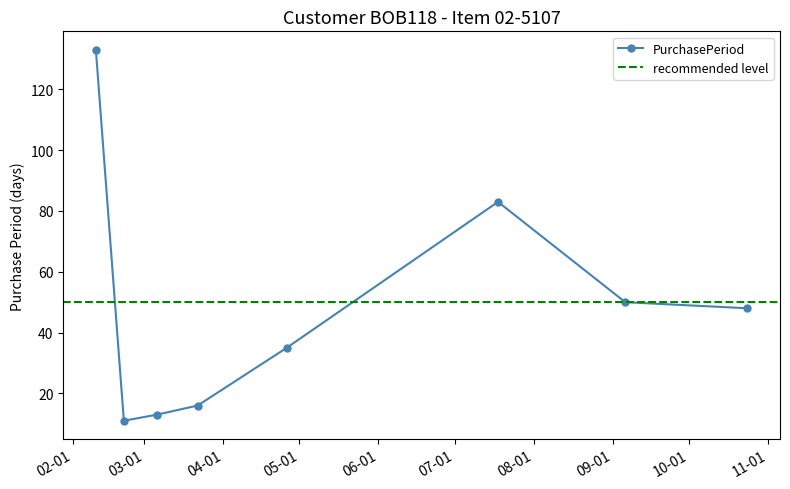

What is the difference between the values at 2017-02-10 and 2017-03-22?

117